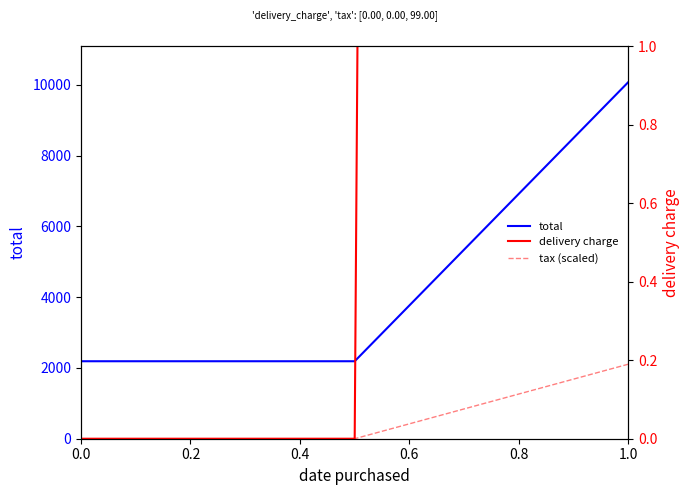

The value of total at 1.0 is 10076. True or false?

True